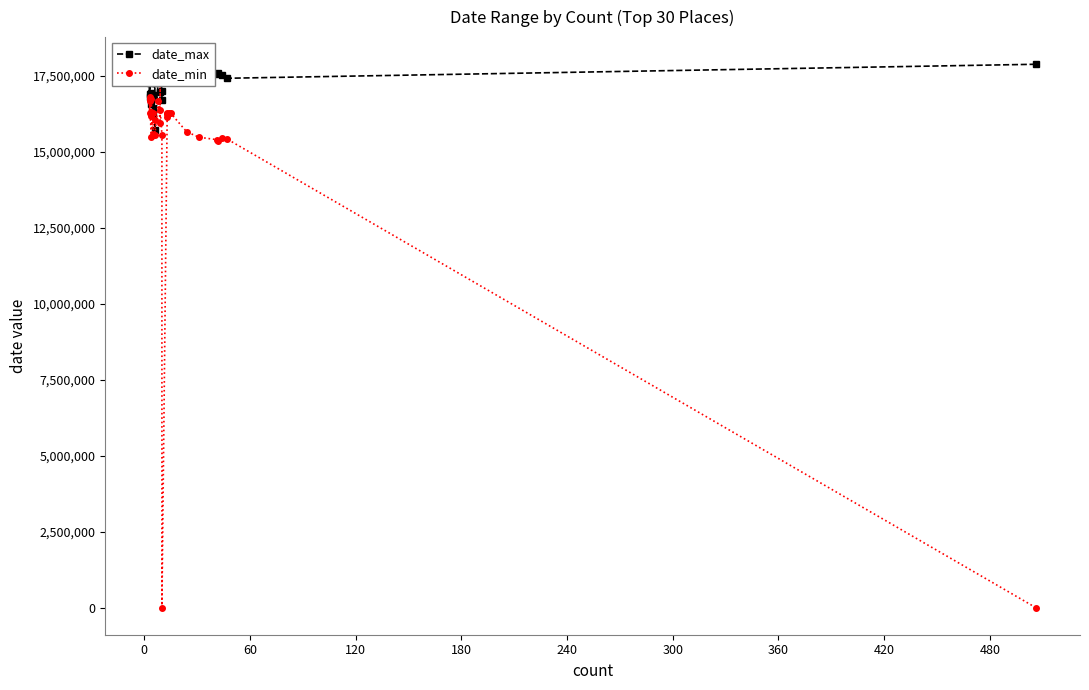

What is the greatest value displayed?

17880828